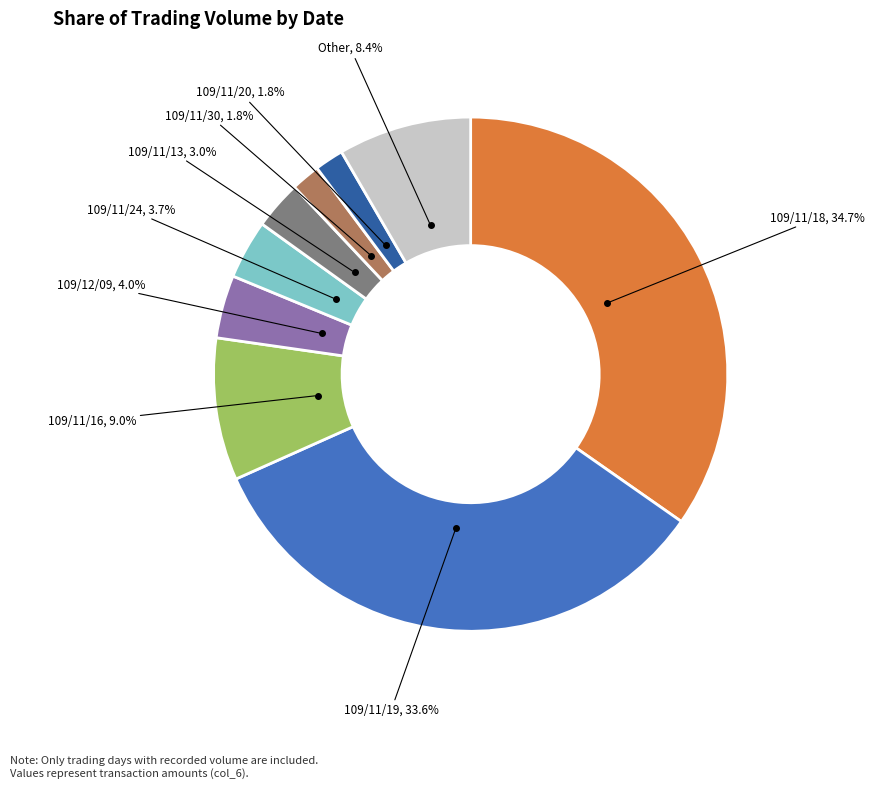

Is there any slice that represents more than half of the pie?

No